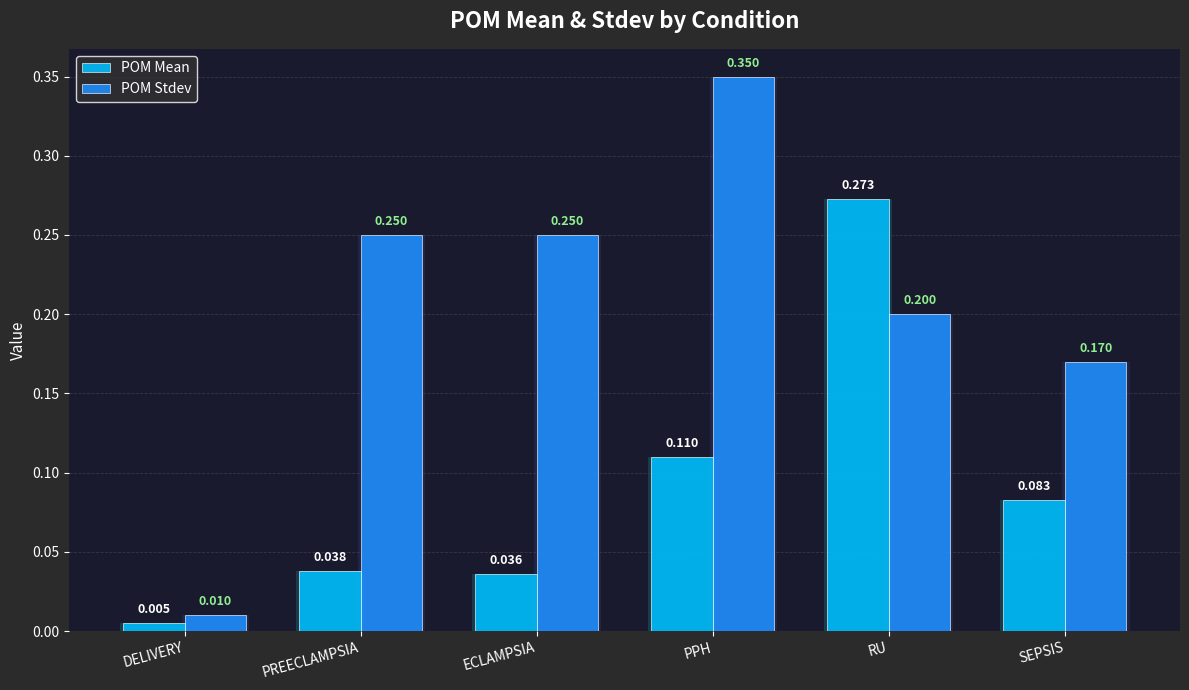

Which series has the largest range (max minus min)?

POM Stdev